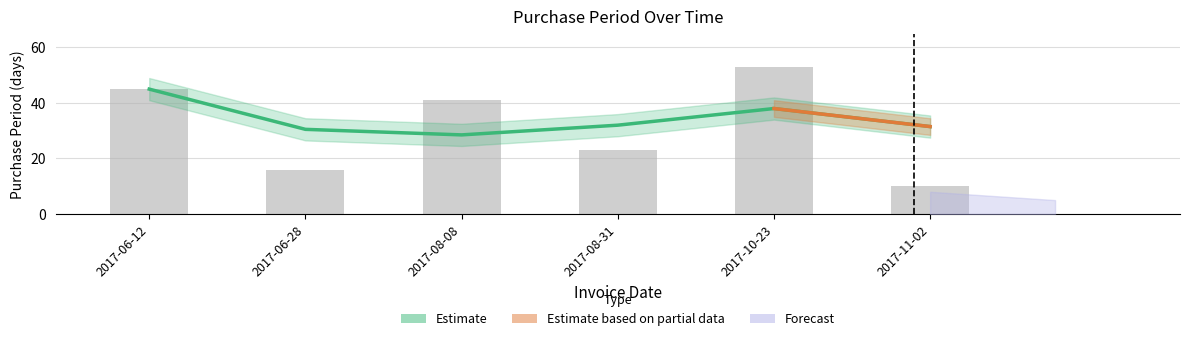

Where is the data nearest to the value 31?

2017-08-31